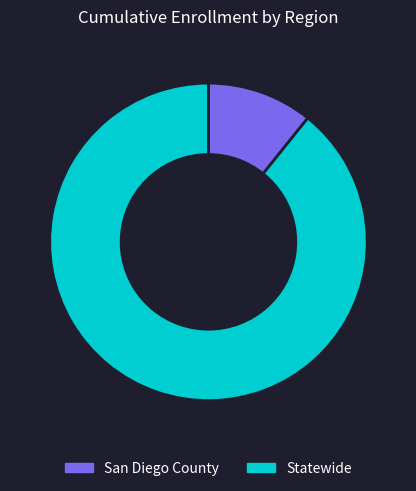

True or false: San Diego County accounts for 11% of the total.

True